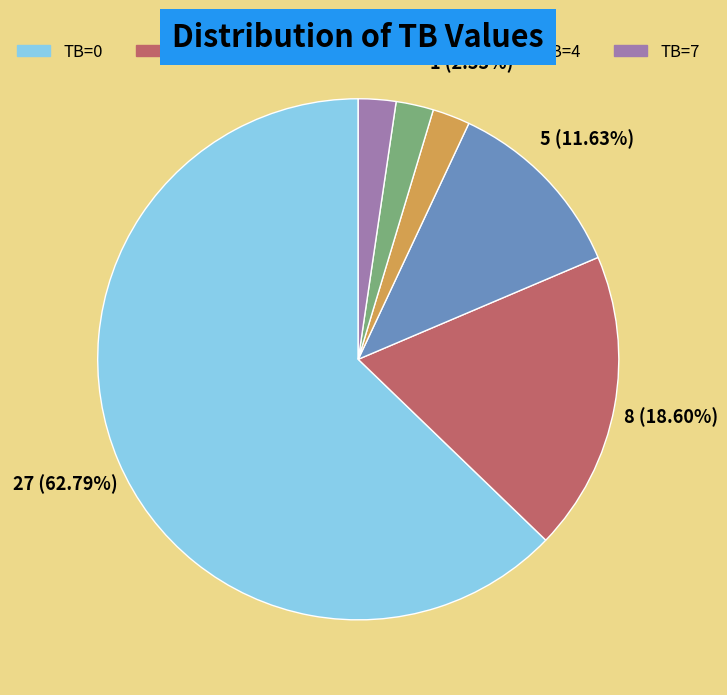

Do TB=4 and TB=3 together represent more than half of the pie?

No